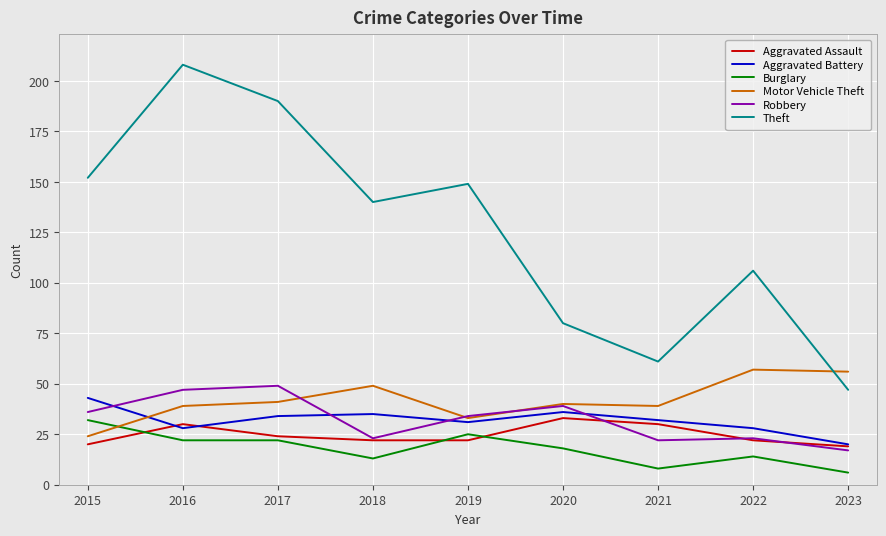

Which series has the largest total across all categories?

Theft